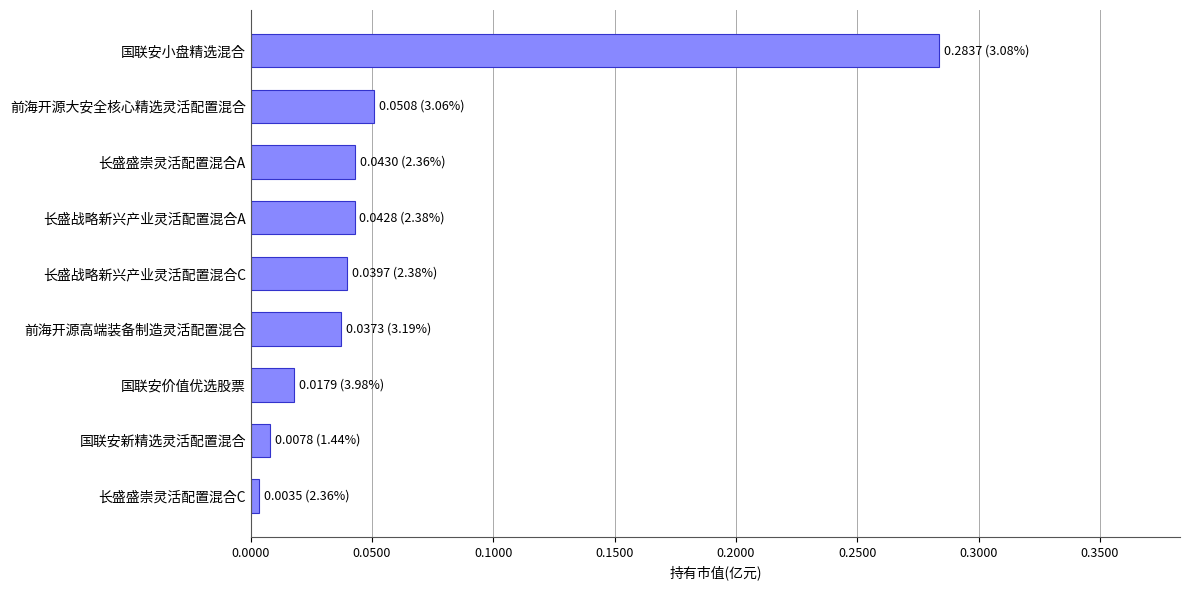

At which label is the value closest to 0?

长盛盛崇灵活配置混合C